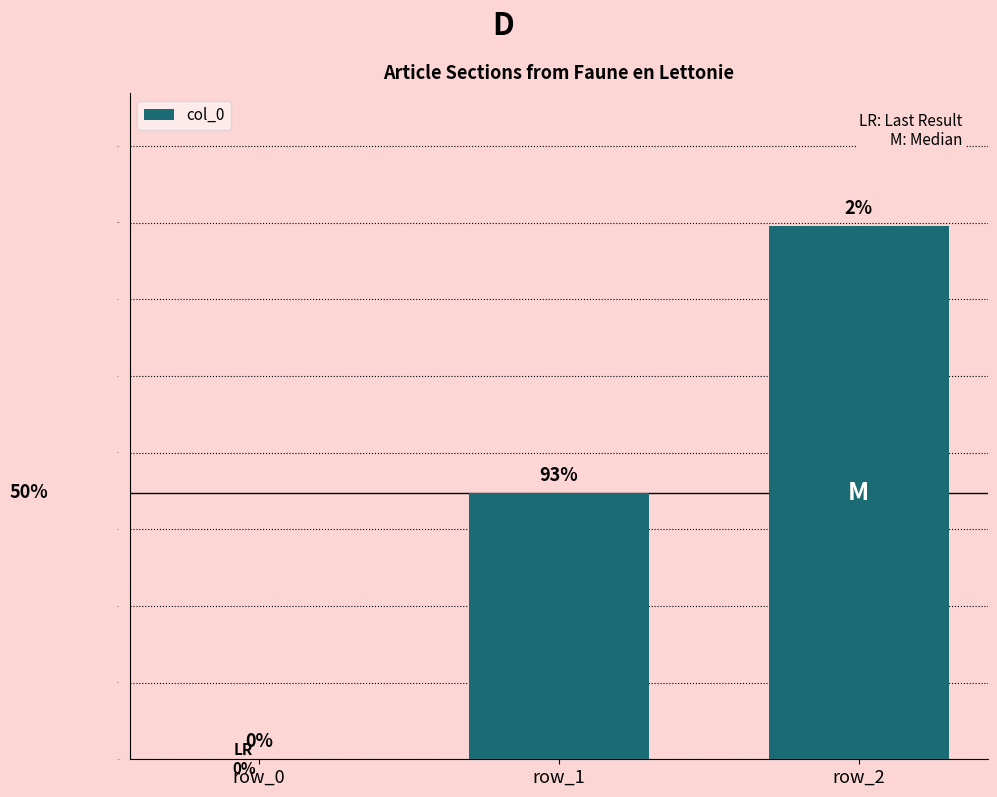

Is it true that the value at row_0 is -1?

False